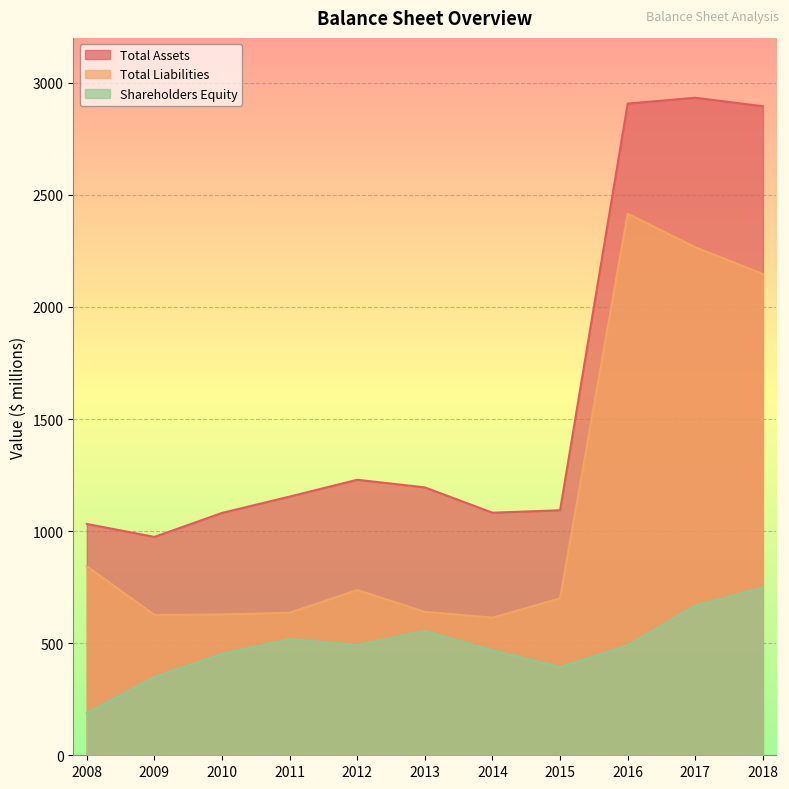

How many lines are shown in the chart?

3